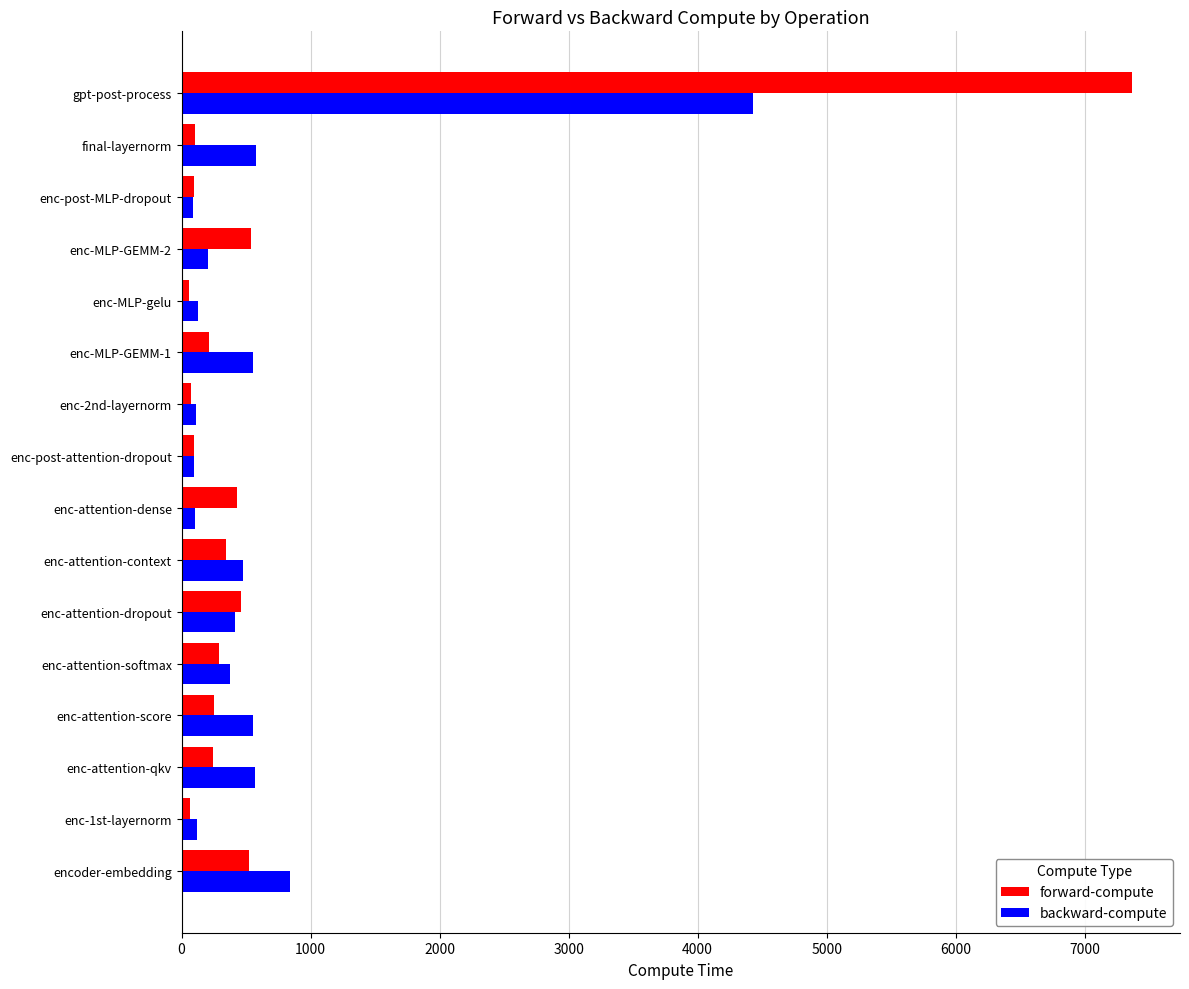

What is the maximum value for forward-compute?

7369.9